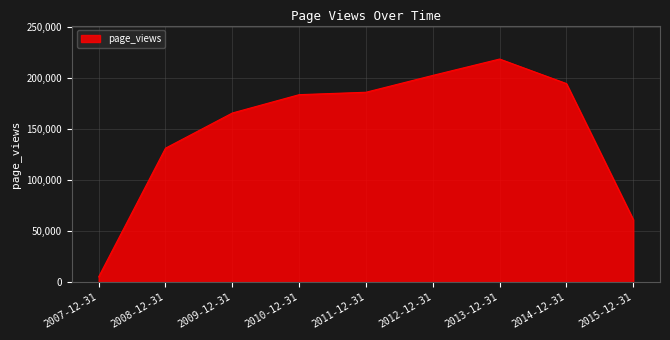

True or false: there are more than 2 points higher than both neighbors.

False